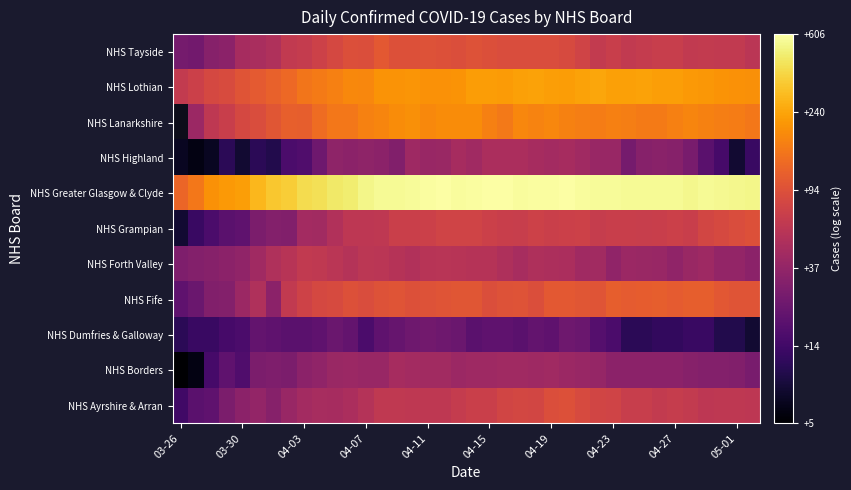

Which has a higher value, 26 or 18?

26